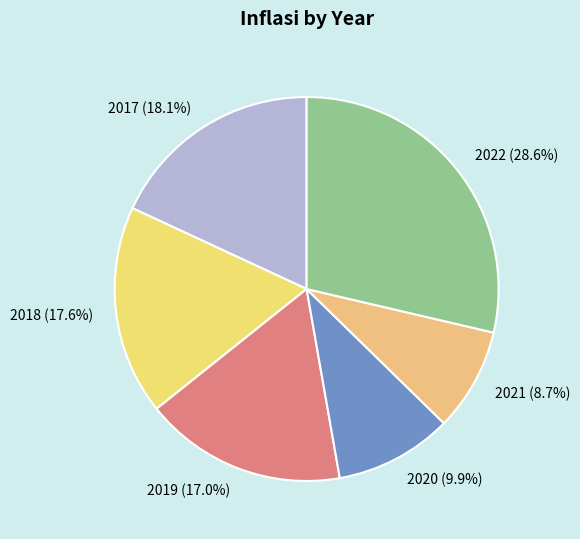

To the nearest percent, what is the combined percentage of 2017 and 2019?

35%